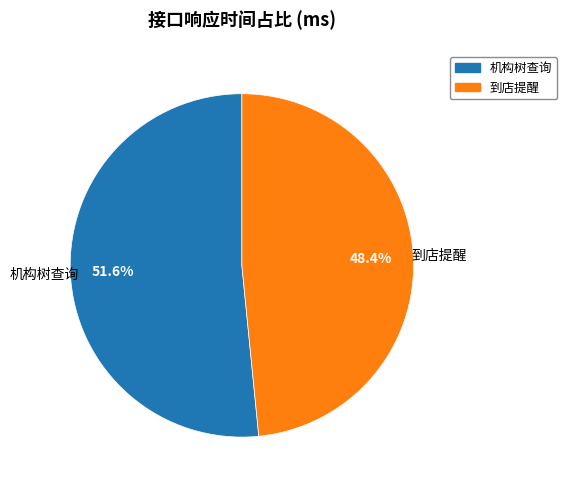

True or false: 机构树查询 accounts for 64% of the total.

False